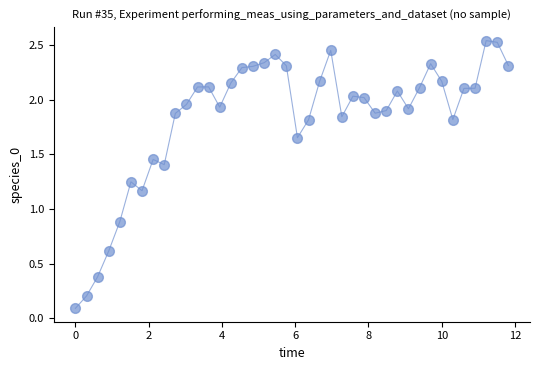

What is the sum of all values?

73.0